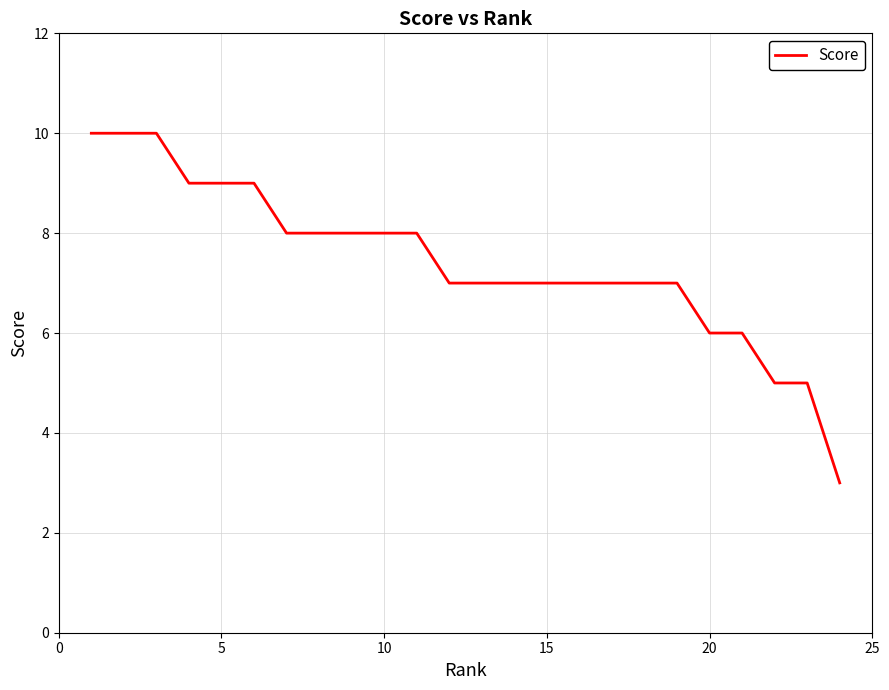

What is the greatest value displayed?

10